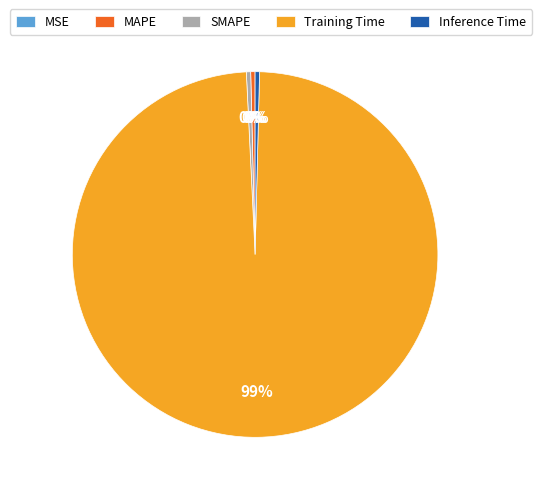

To the nearest percent, what is the average slice percentage?

20%